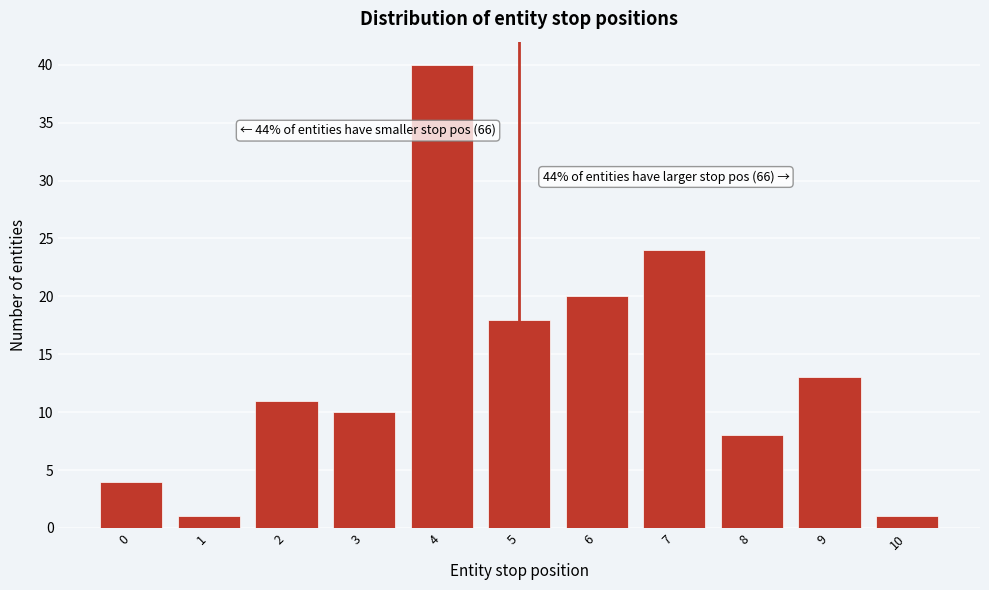

Over which range of the x-axis is the bar tallest?

3.5 to 4.5